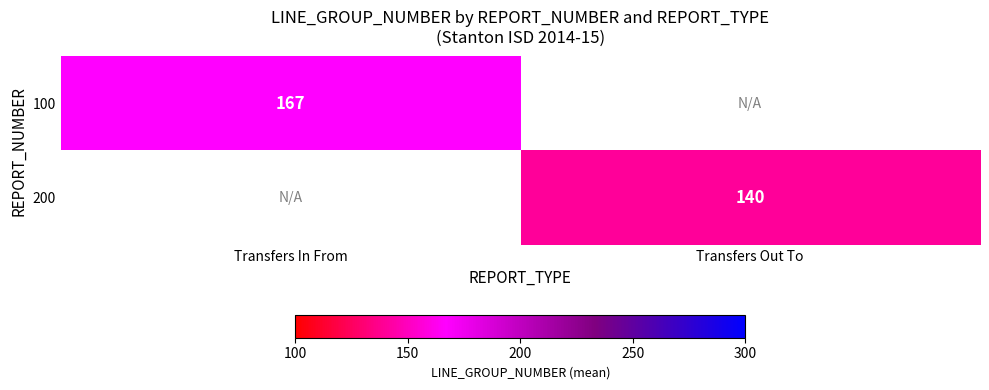

How many values in 200 are above zero?

1